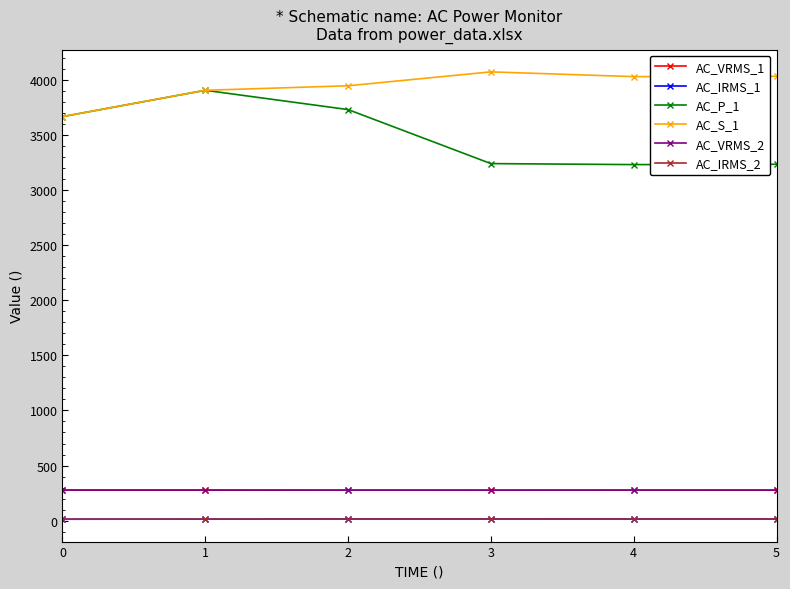

Which series has the largest total across all categories?

AC_S_1